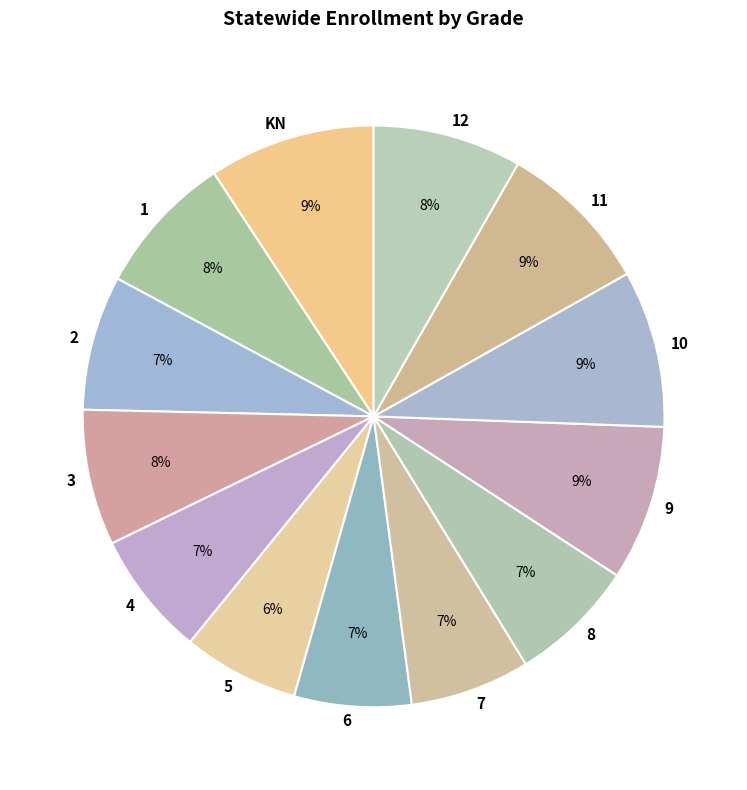

Is 8 the majority of the pie?

No